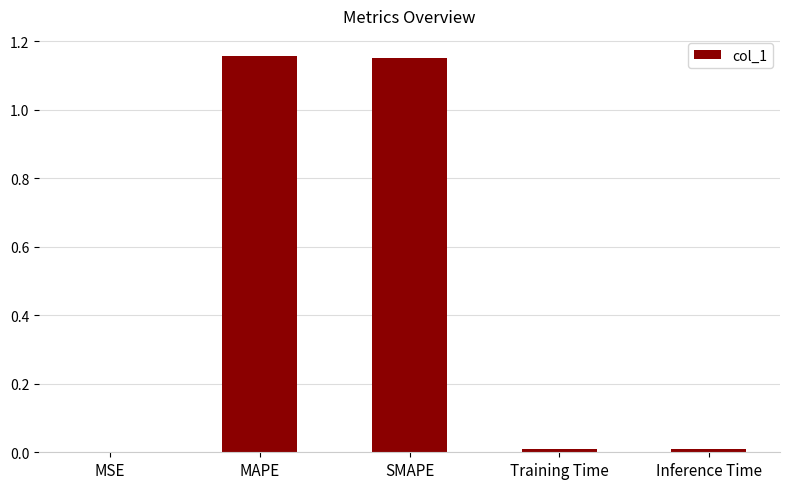

What is the sum of all values?

2.3